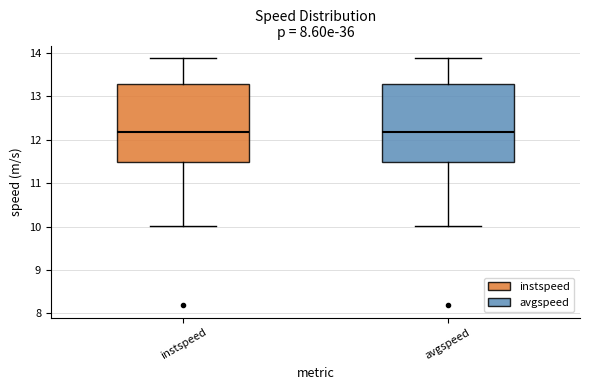

Reading left to right, read every box against the y-axis: the position of its median line, the range the box covers, and the ends of its whiskers. The values are not printed on the chart, so give them approximately, as read against the axis.

instspeed: median 12.2, box 11.5 to 13.3, whiskers 10.0 to 13.9
avgspeed: median 12.2, box 11.5 to 13.3, whiskers 10.0 to 13.9